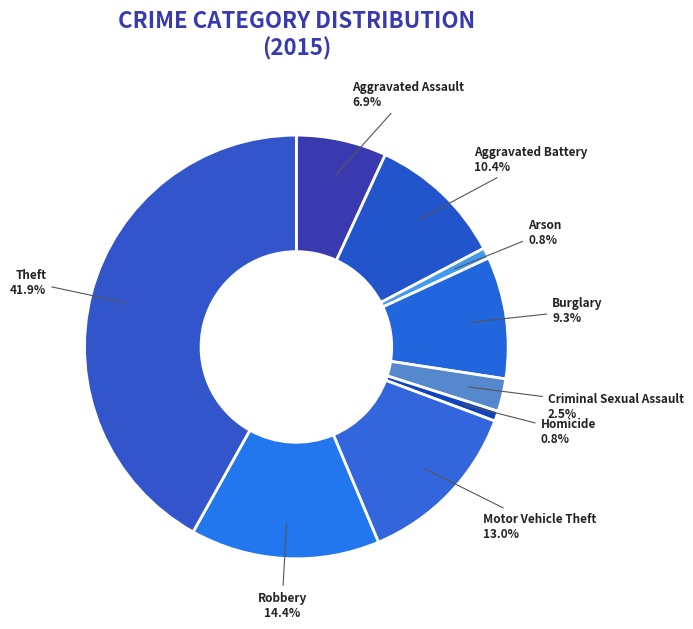

What is the largest slice in the pie chart?

Theft